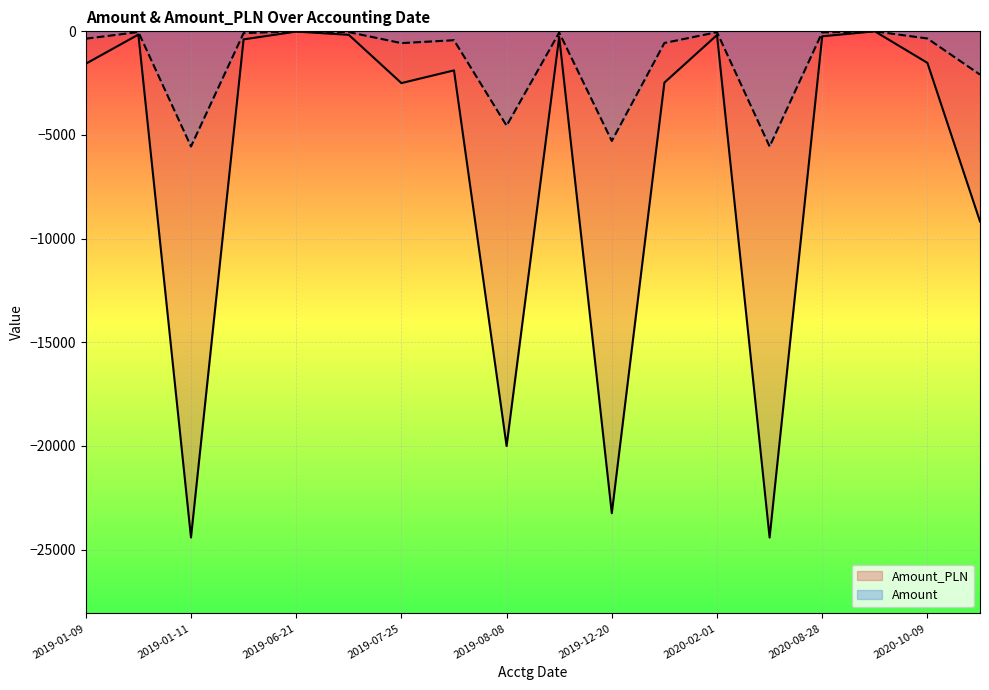

How many values in the Amount series exceed -345?

8